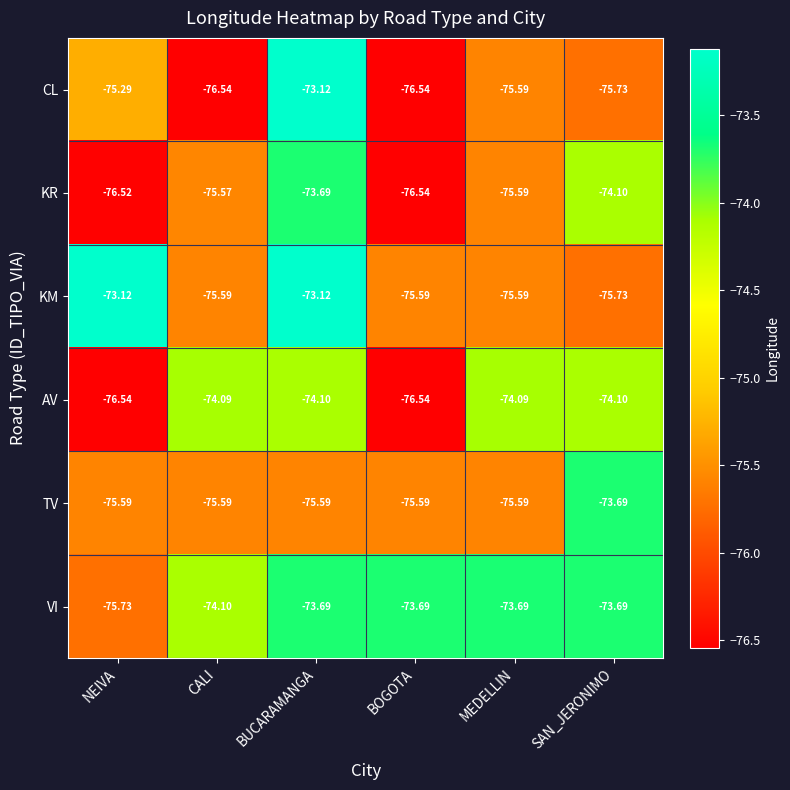

Which category has the highest value in the CL series?

BUCARAMANGA